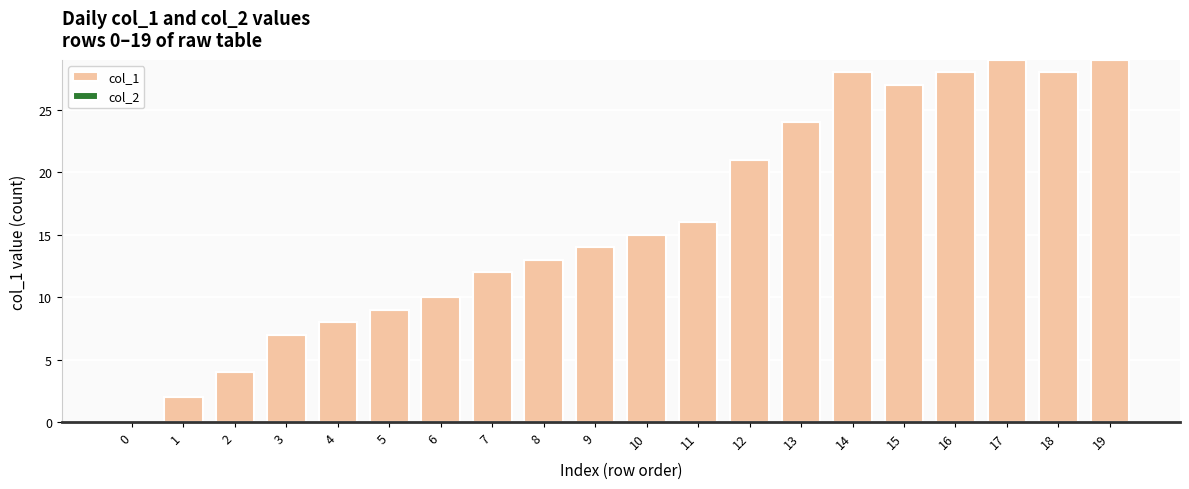

What is the approximate value at 6, to the nearest 5?

10